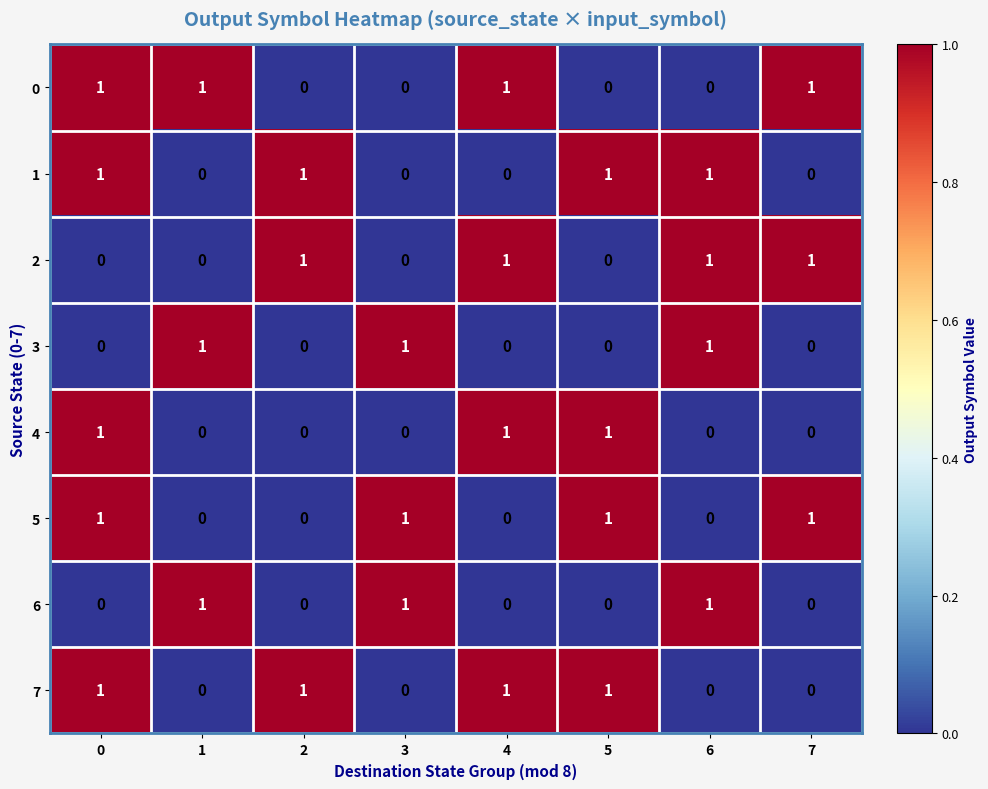

The value of 7 at 6 is -1. True or false?

False